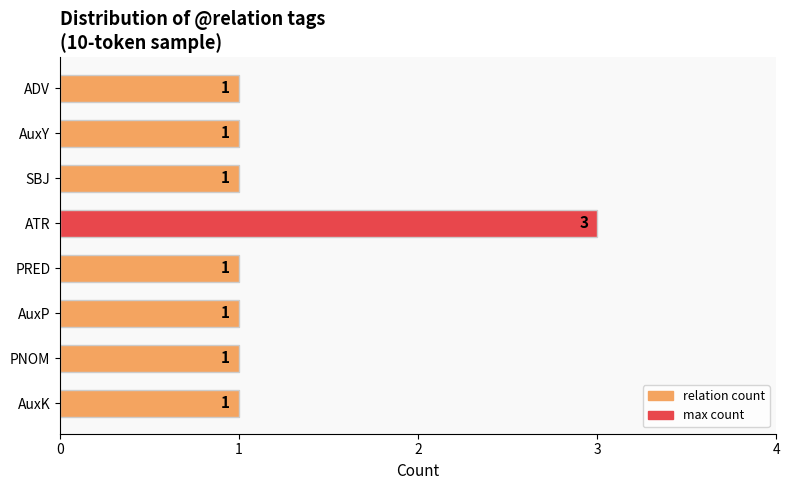

How many categories are shown in the chart?

8